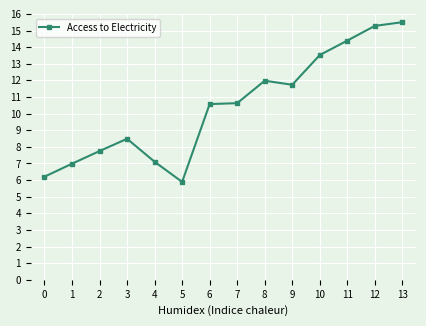

Which label corresponds to the largest value in the chart?

13